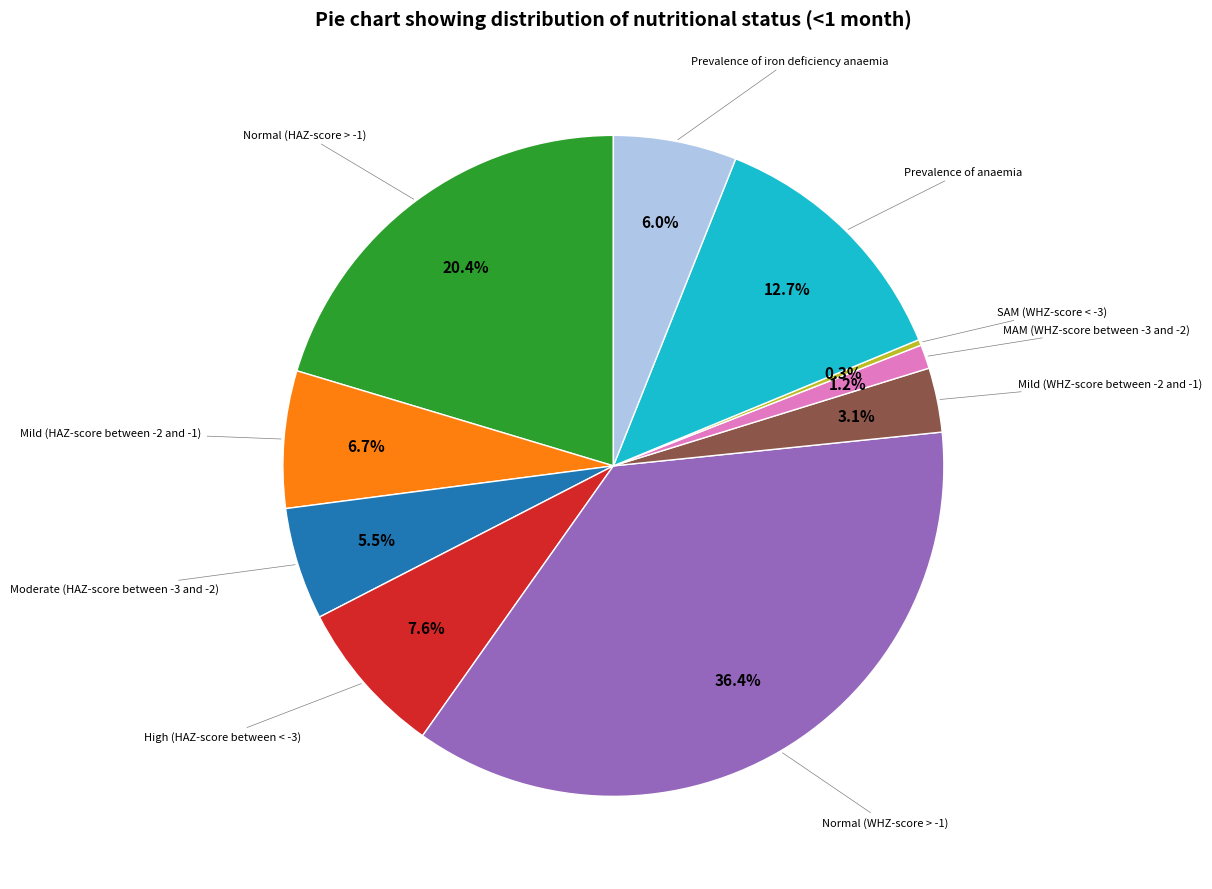

To the nearest percent, what is the average slice percentage?

10%